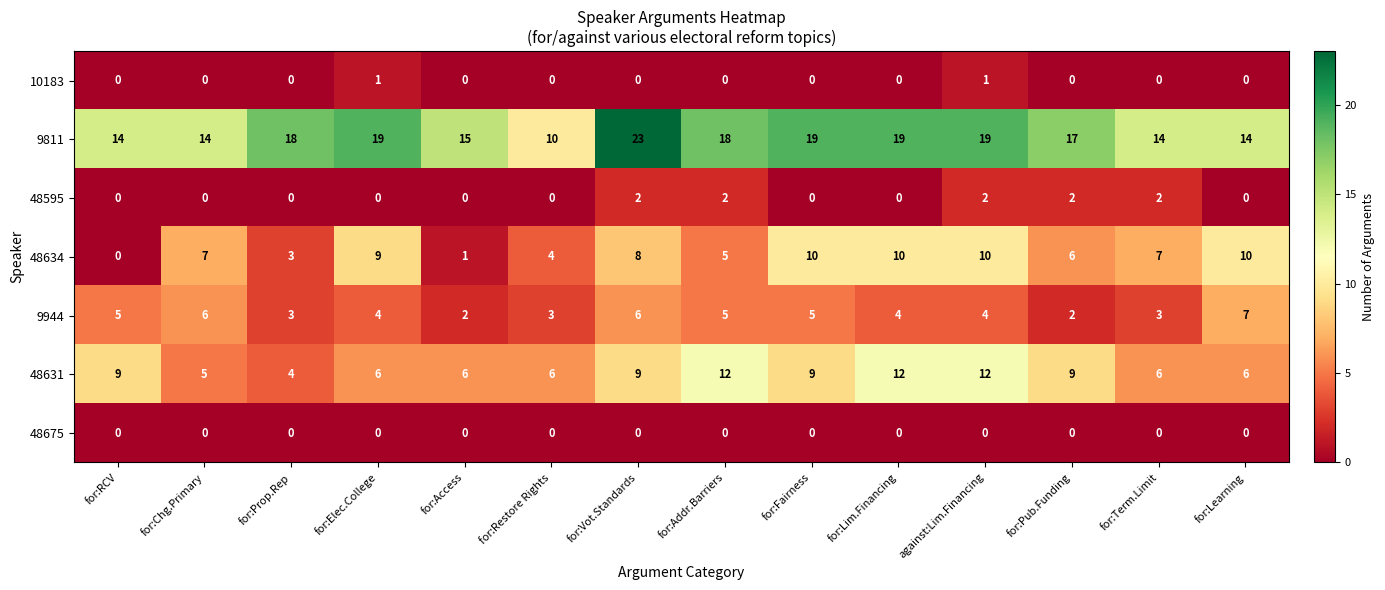

Between for:Elec.College and for:Addr.Barriers, which series saw the biggest shift?

48631